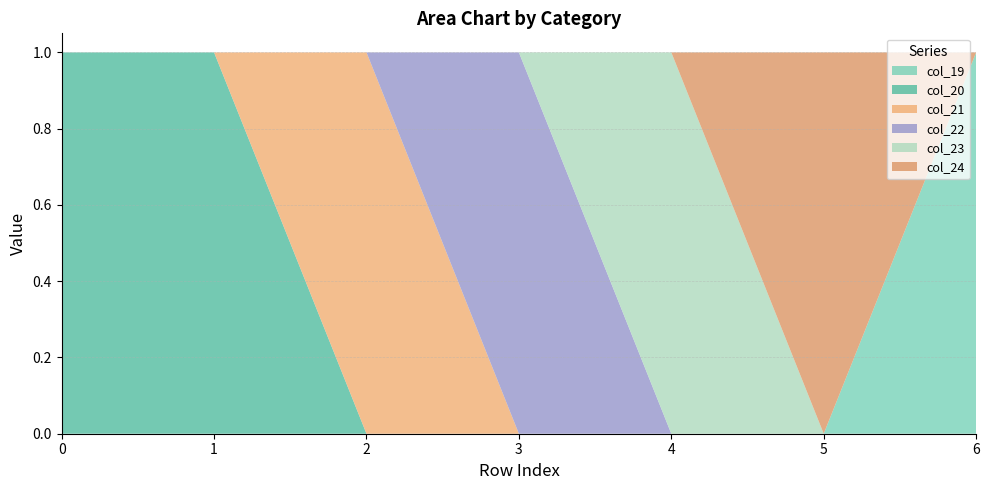

The value of col_20 at 6 is 0. True or false?

True